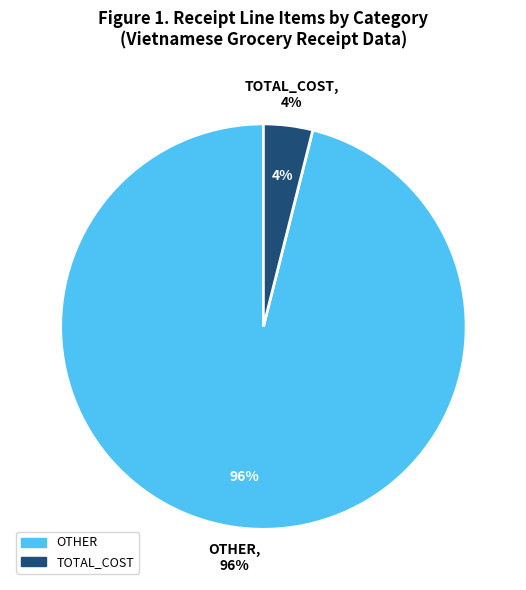

Is there a majority slice in this chart?

Yes